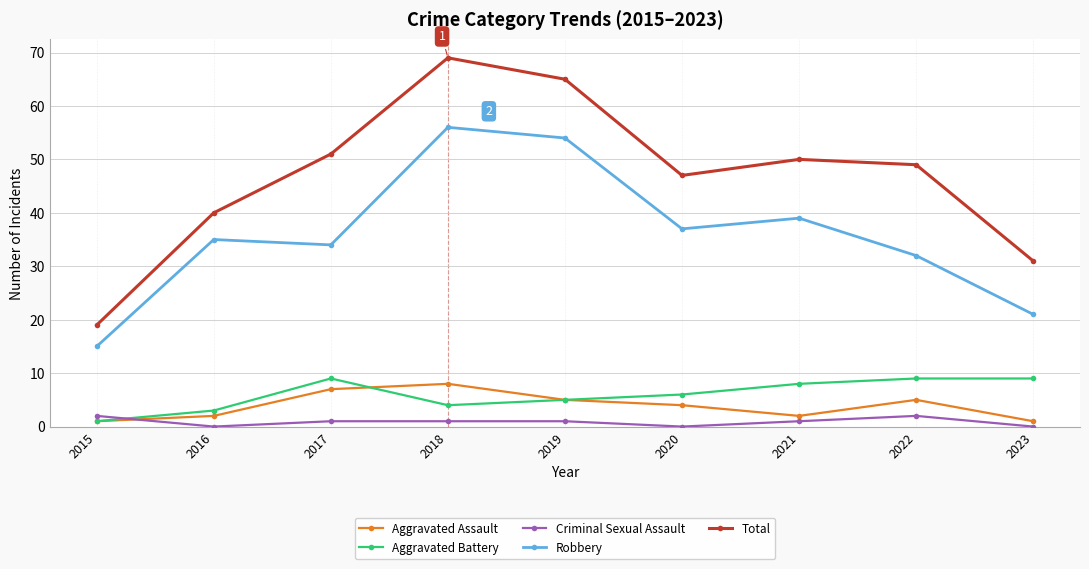

True or false: Robbery and Aggravated Assault intersect in this chart.

False